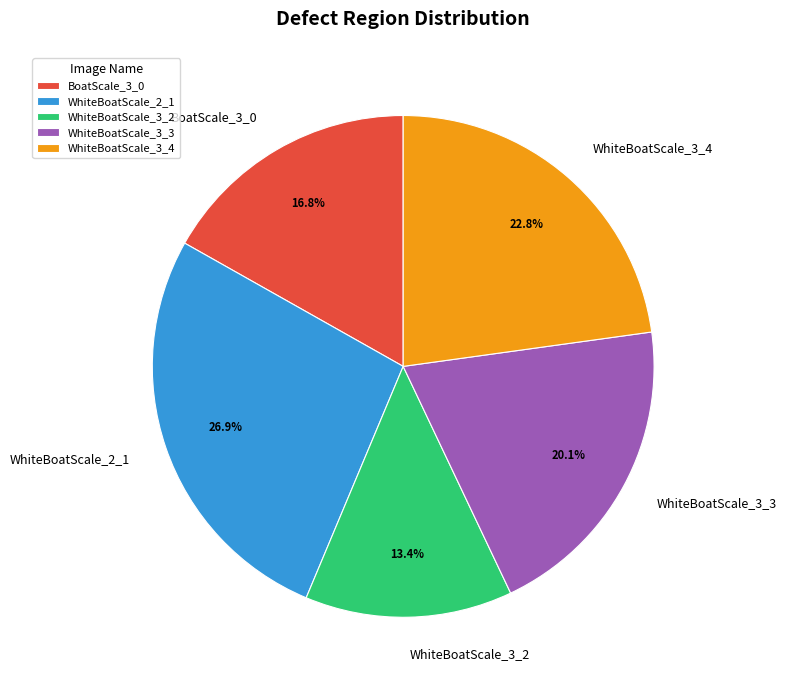

Does WhiteBoatScale_3_2 represent more than half of the total?

No